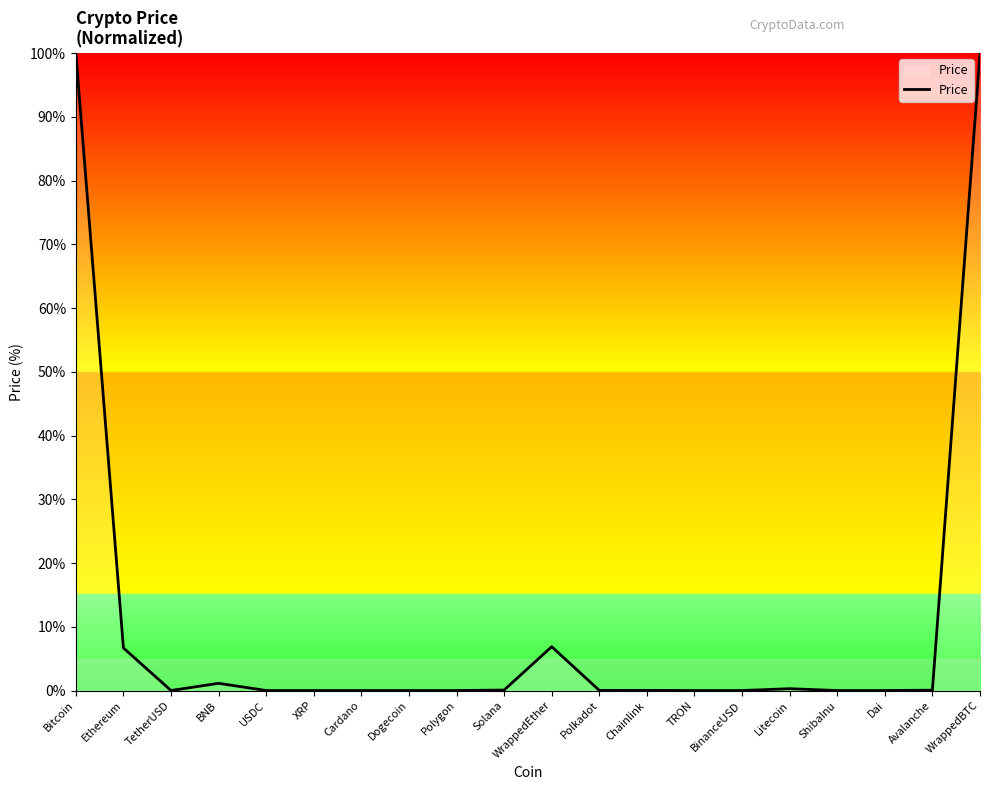

Between WrappedBTC and Litecoin, which is larger?

WrappedBTC